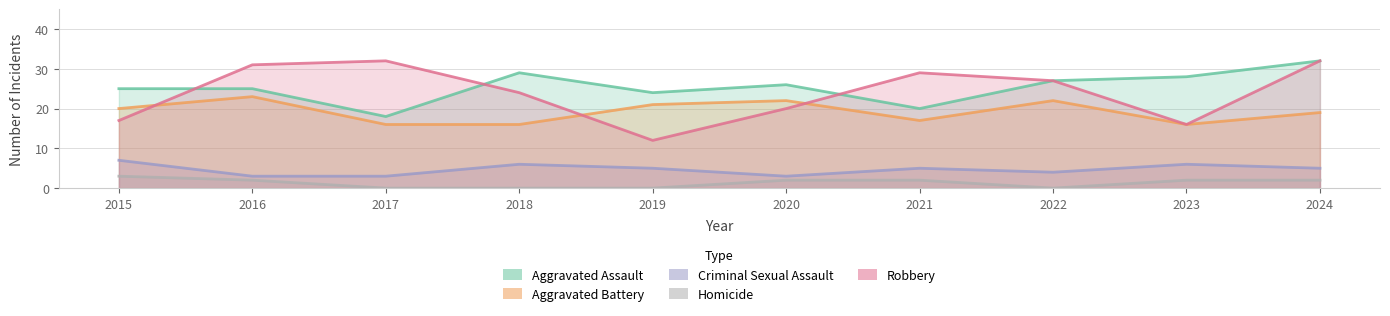

Does the chart have visible grid lines?

Yes